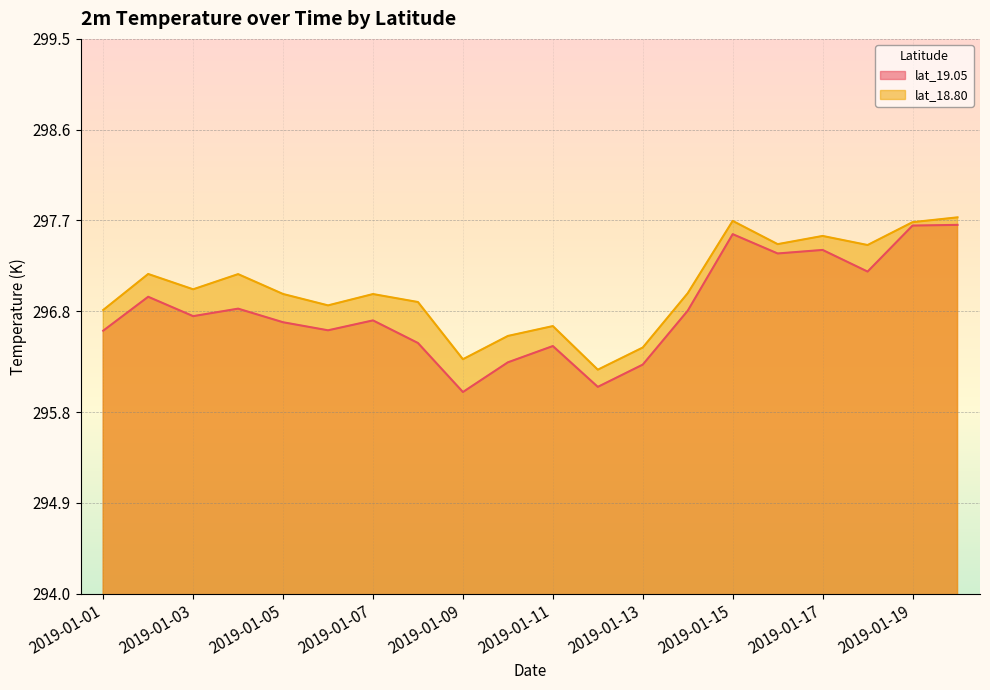

Is the value of lat_19.05 at 2019-01-17 greater than the value of lat_18.80 at 2019-01-12?

Yes